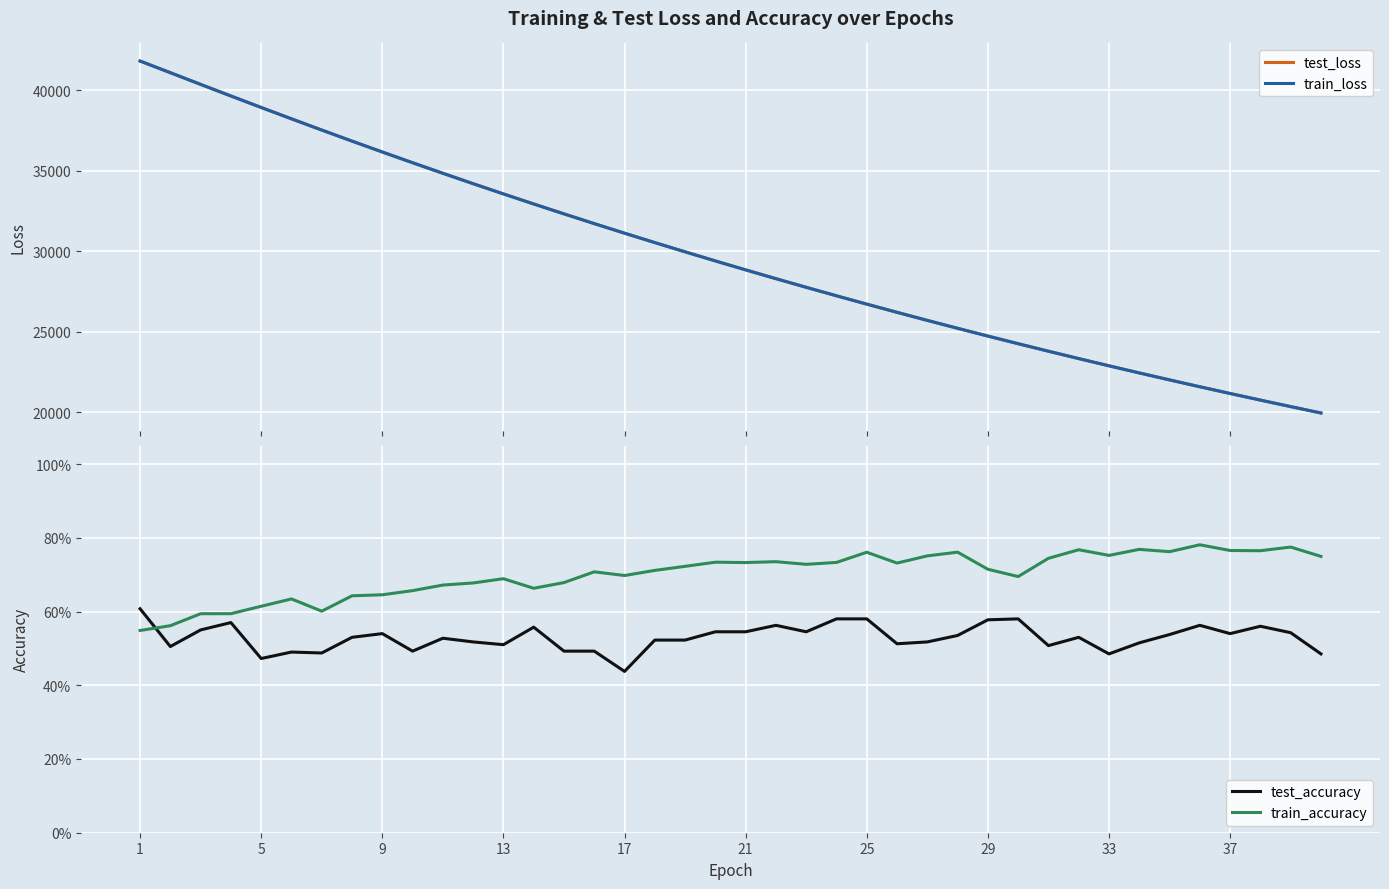

What is the highest value of the test_loss series?

41800.2